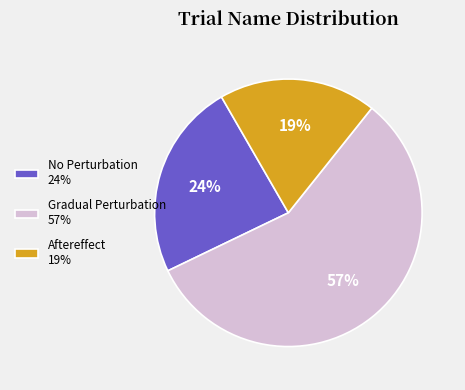

Combined, do Aftereffect 19% and Gradual Perturbation 57% account for over 50%?

Yes